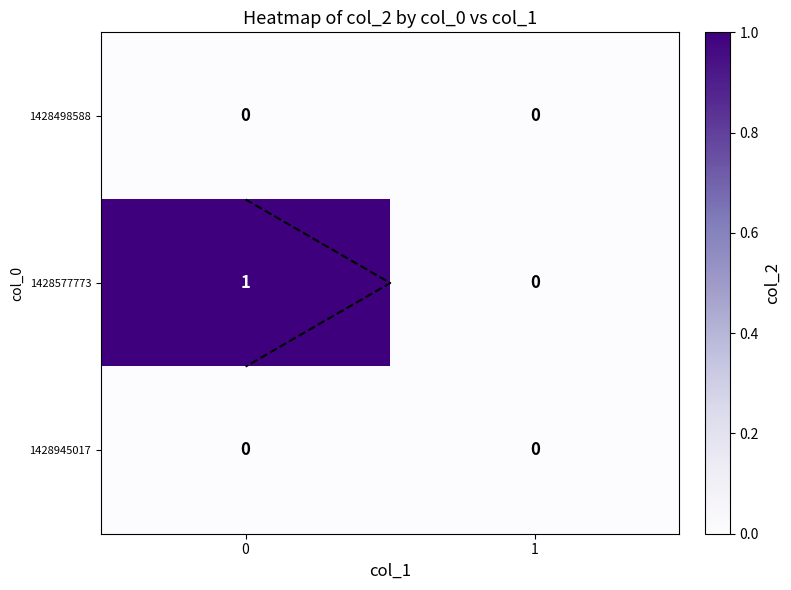

Count the 1428577773 values in the range 0 to 1.

2